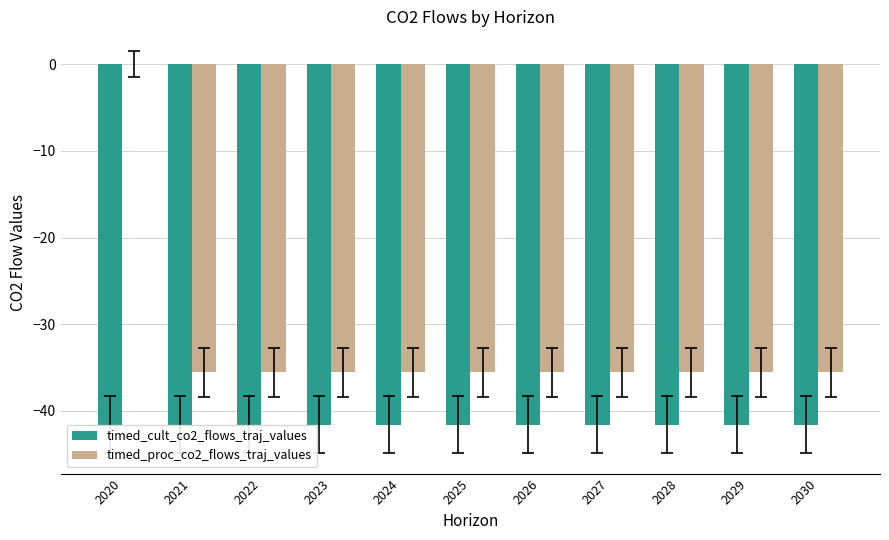

Which category has the highest value across all series?

2020